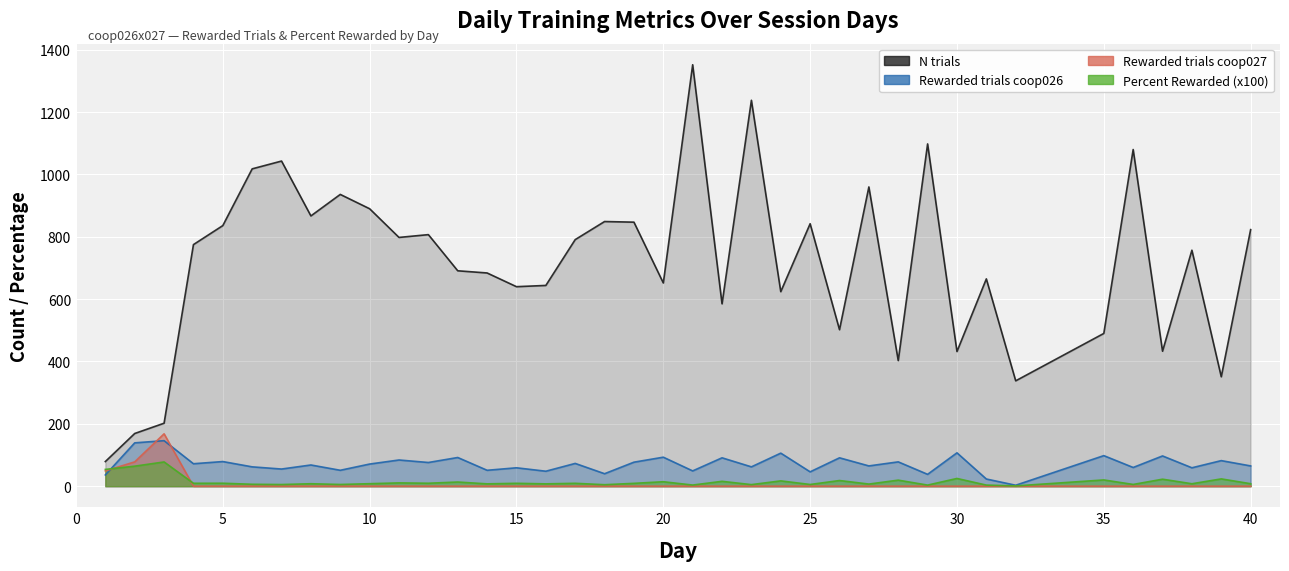

Does the chart display data point markers on the line(s)?

No